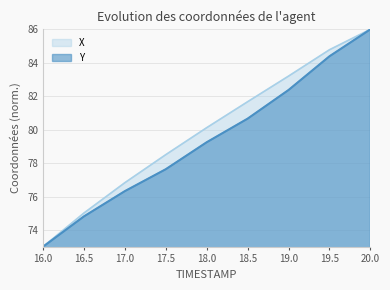

What is the label of the 5th point from the left?

18.0